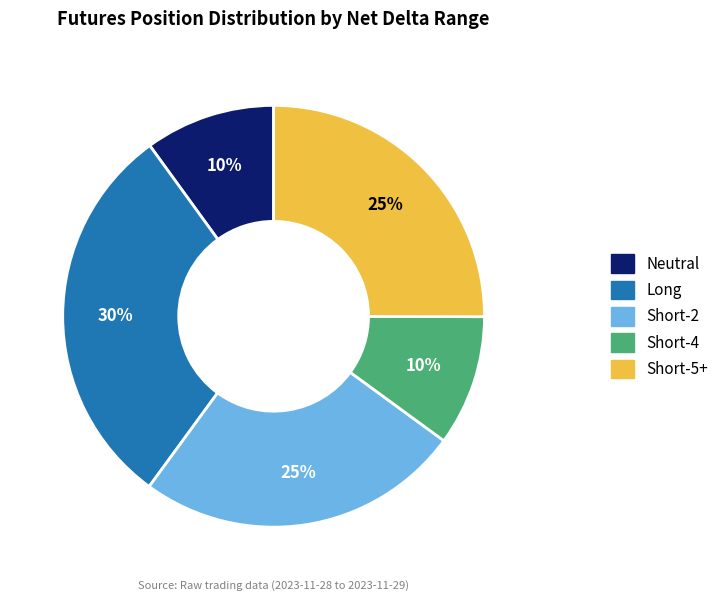

To the nearest percent, what is the average slice percentage?

20%